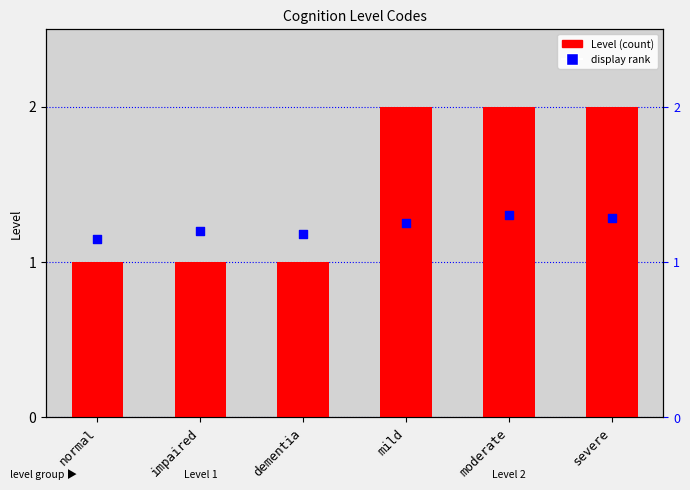

Which series has the largest total across all categories?

Level